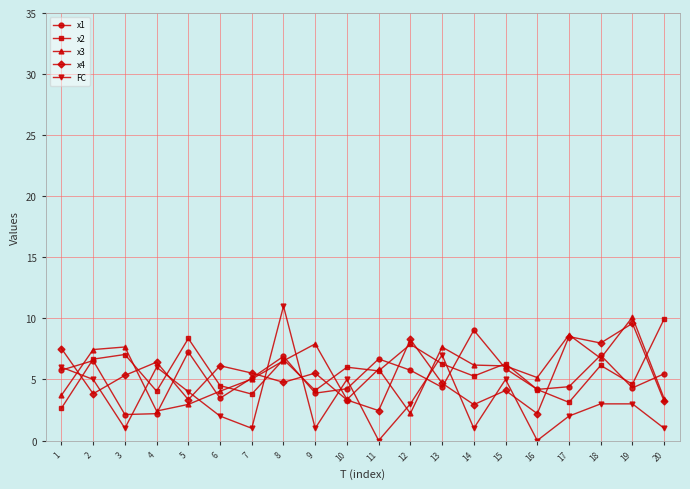

The value of x1 at 1 is 5.8. True or false?

True